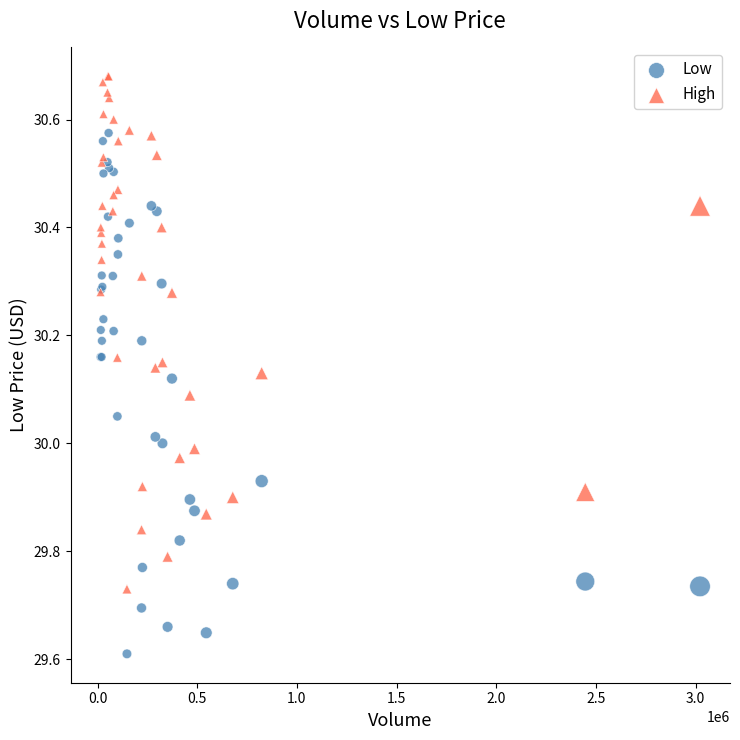

Which series reaches the minimum Y coordinate?

Low